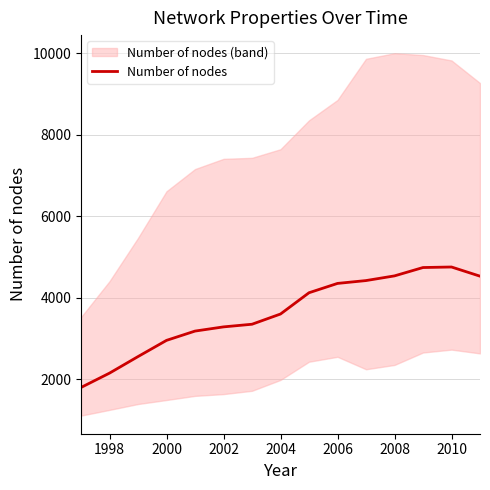

The Number of nodes series shows 5265 at 2004. True or false?

False